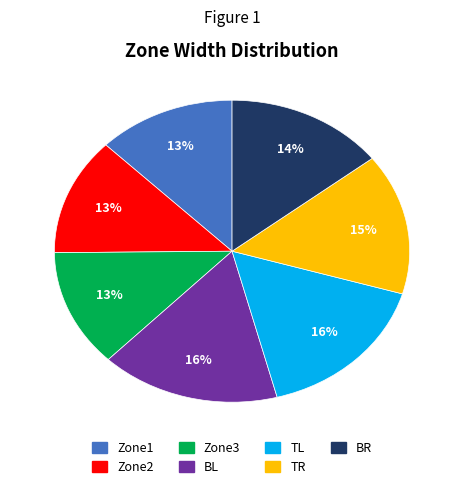

Do TR and TL together represent more than half of the pie?

No